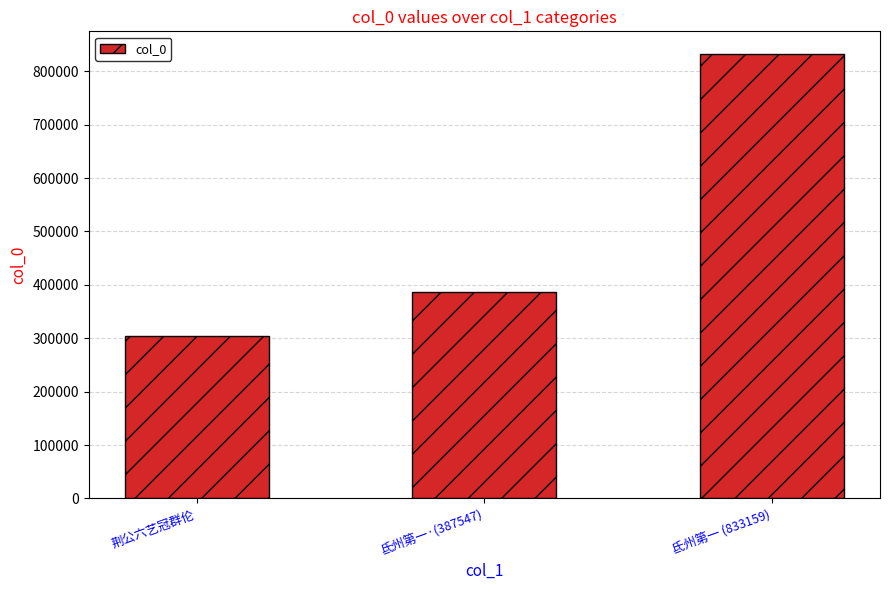

Does the chart contain stacked bars?

No